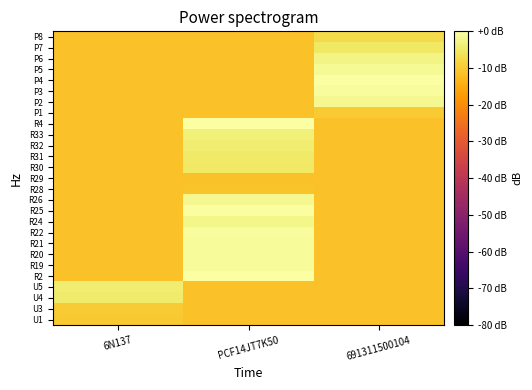

List the series in order of their peak value, highest first.

R4, R2, P4, R25, P3, R22, R19, R20, R21, P5, P2, R26, R24, P6, R33, R32, U5, U4, R31, P7, R30, P8, U3, P1, U1, R28, R29